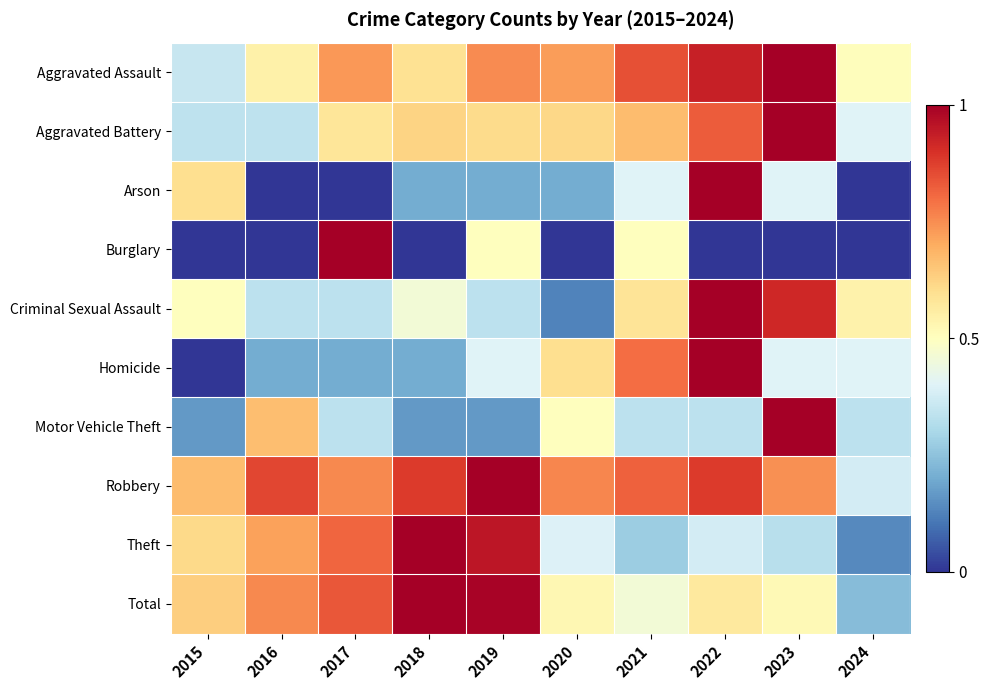

How many series are shown in this chart?

10